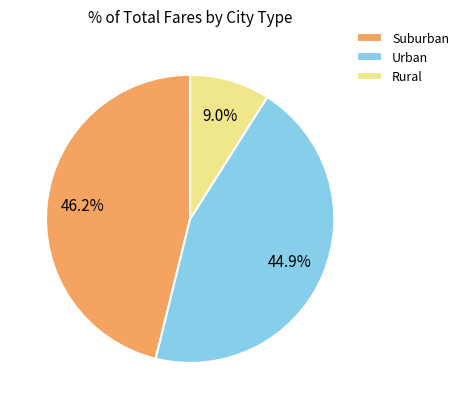

Does Urban represent more than half of the total?

No